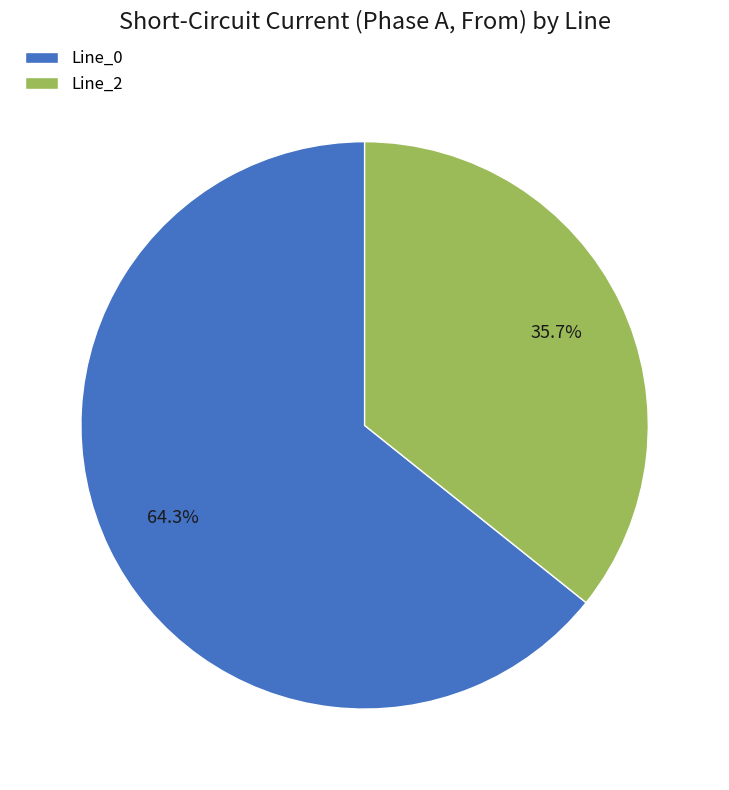

What percentage is the Line_2 slice, to the nearest percent?

36%